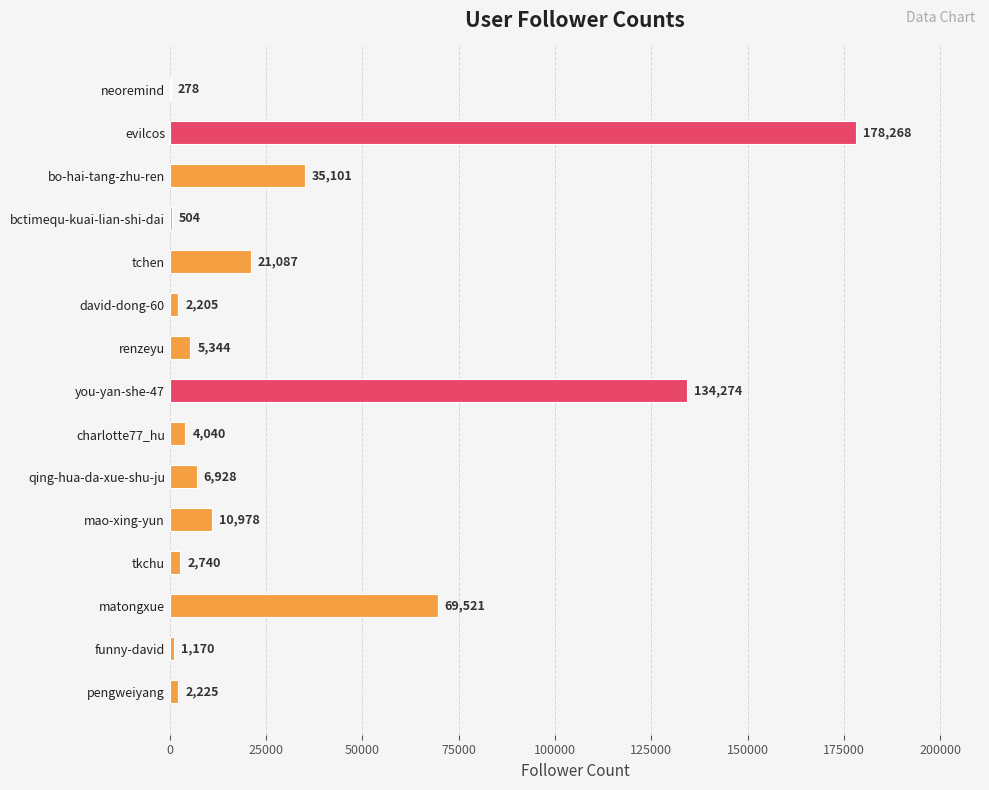

What is the average value?

31644